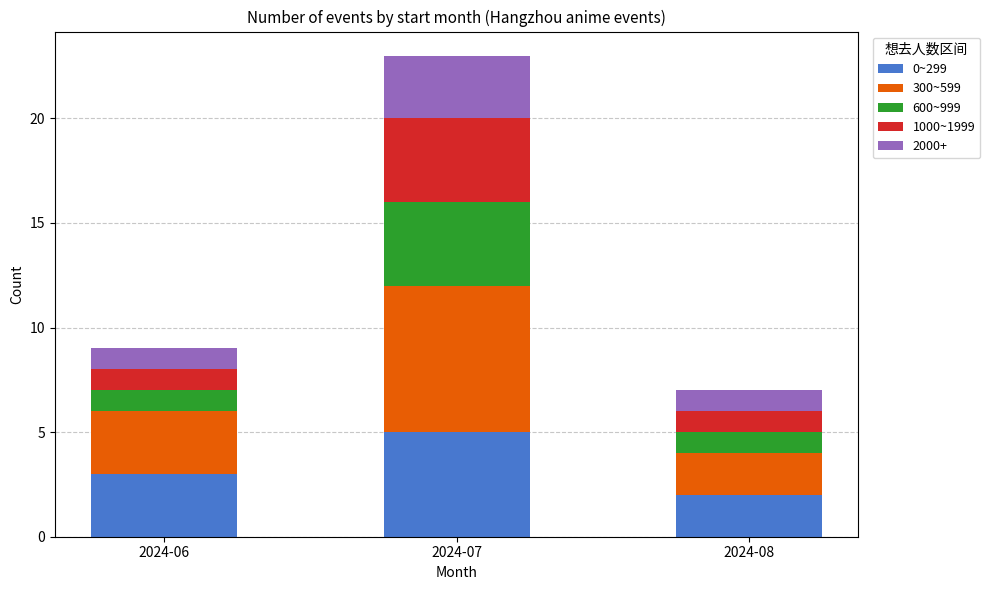

Reading right to left, what are the values for 0~299?

2	5	3